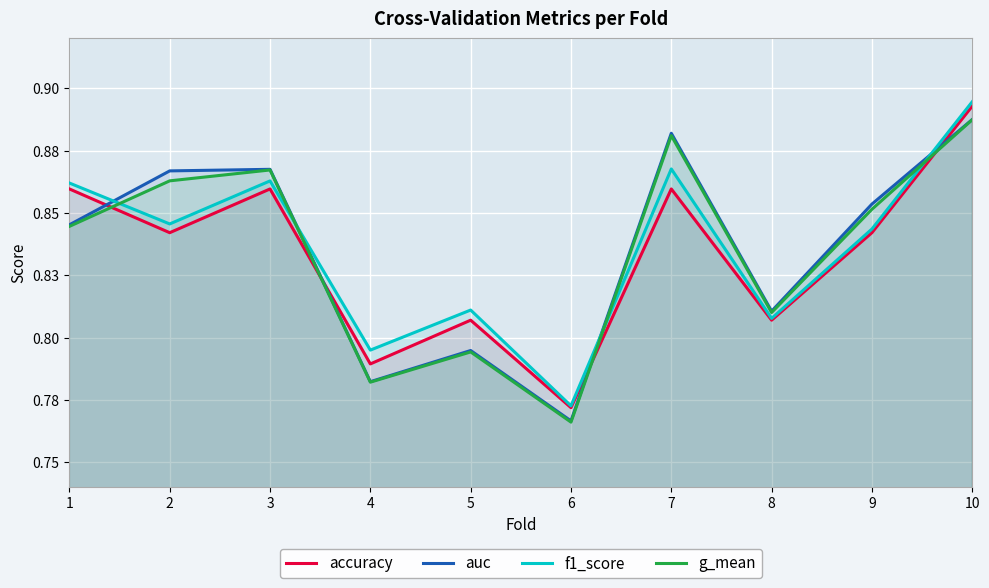

How many series are shown in this chart?

4